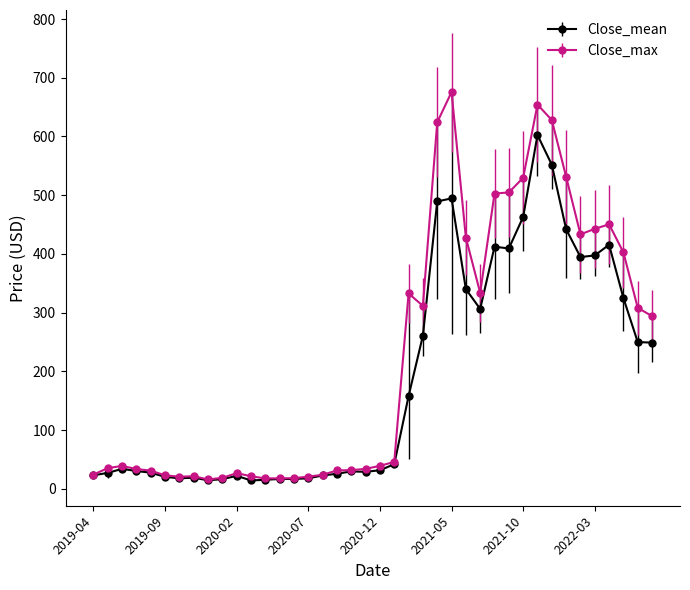

True or false: Close_max has more than 2 interior local peaks.

True